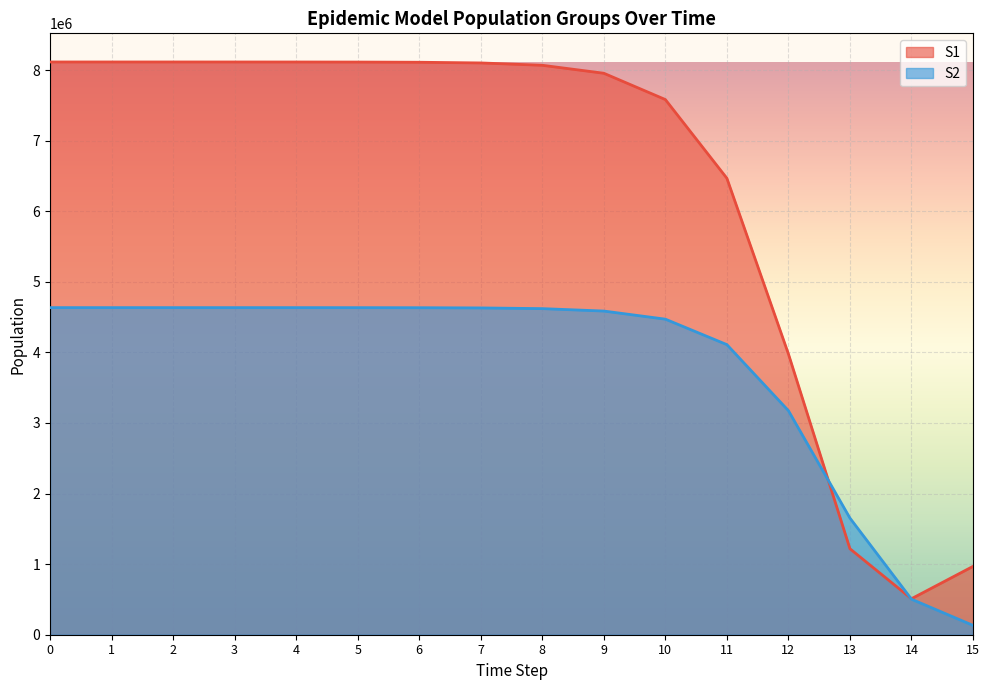

Which series has the largest total across all categories?

S1